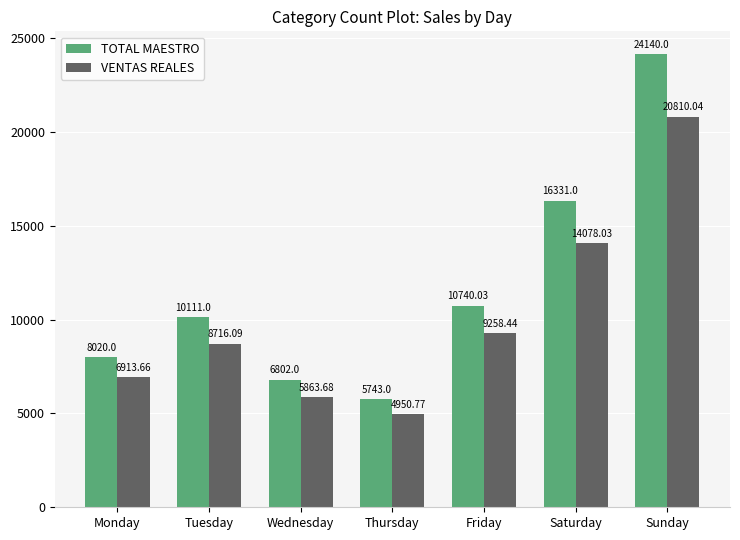

What is the sum of all TOTAL MAESTRO values?

81887.0